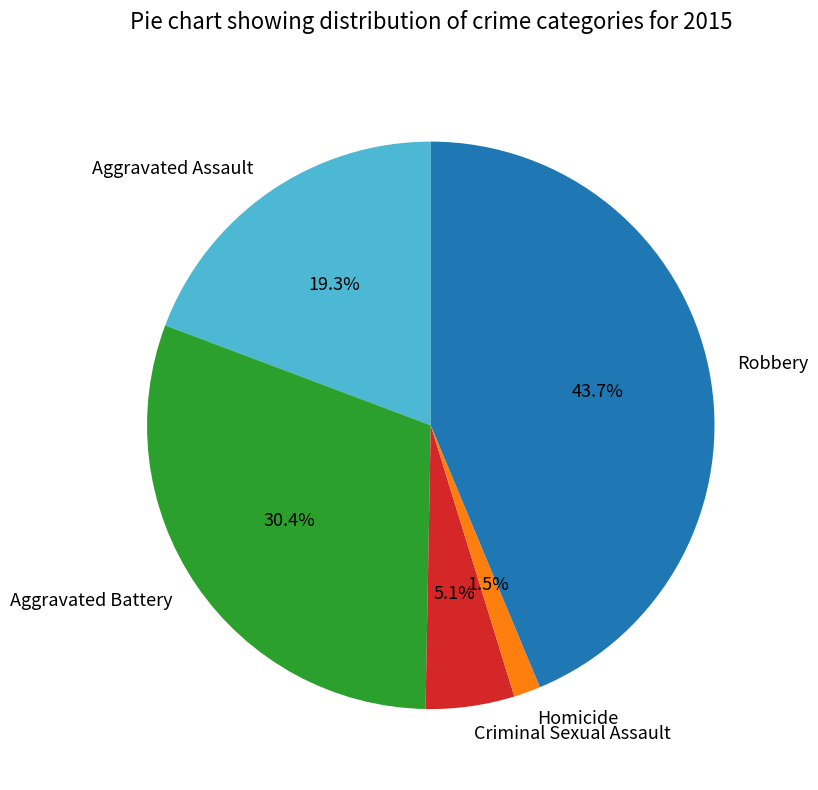

To the nearest percent, what portion does Criminal Sexual Assault represent?

5%